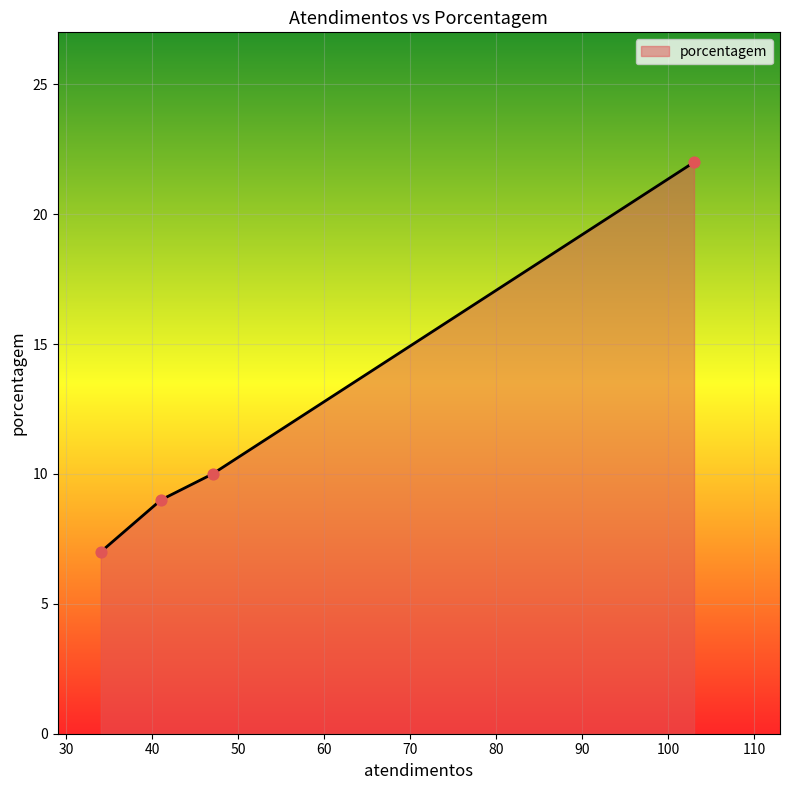

True or false: there are more than 0 points higher than both neighbors.

False